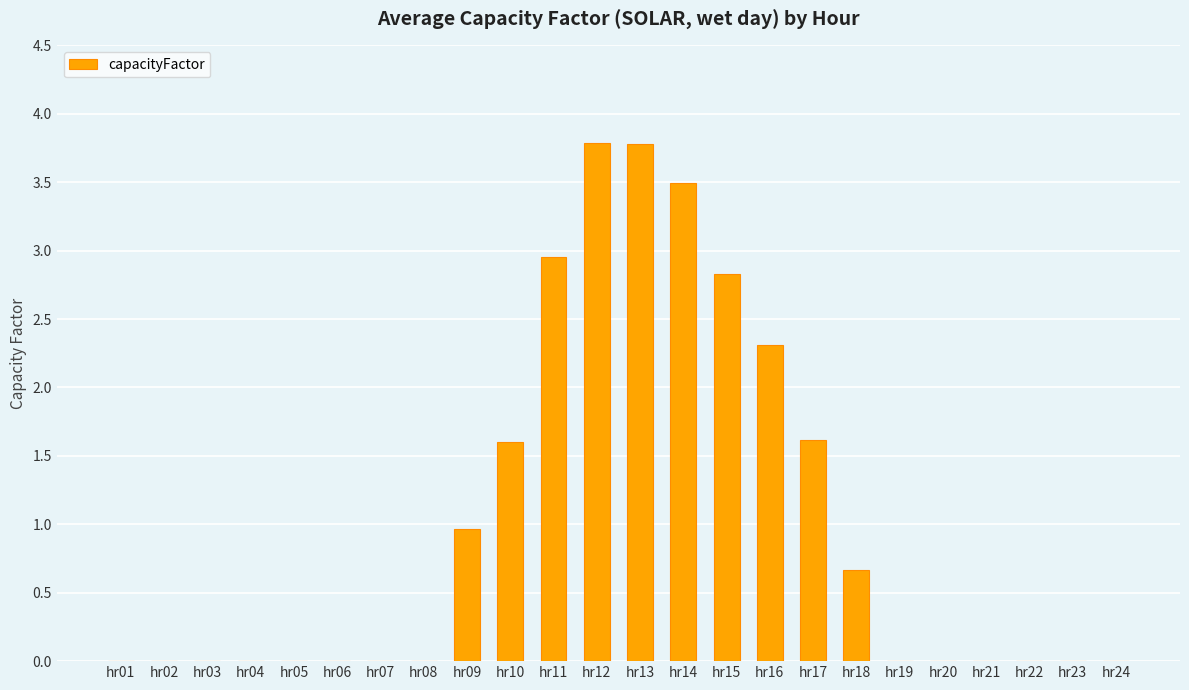

Which has a higher value, hr19 or hr18?

hr18